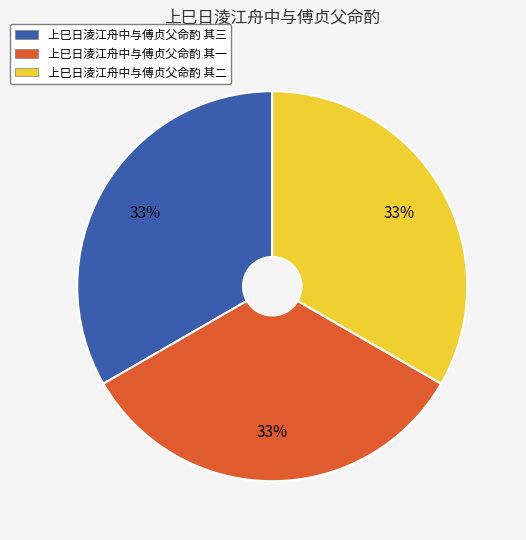

How many segments does this pie chart have?

3